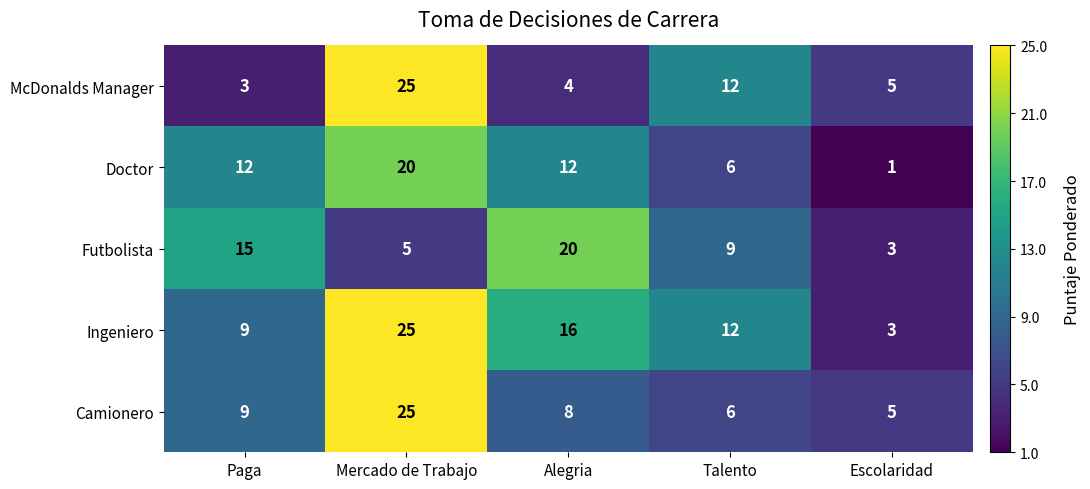

What is the total value across all series at Talento?

45